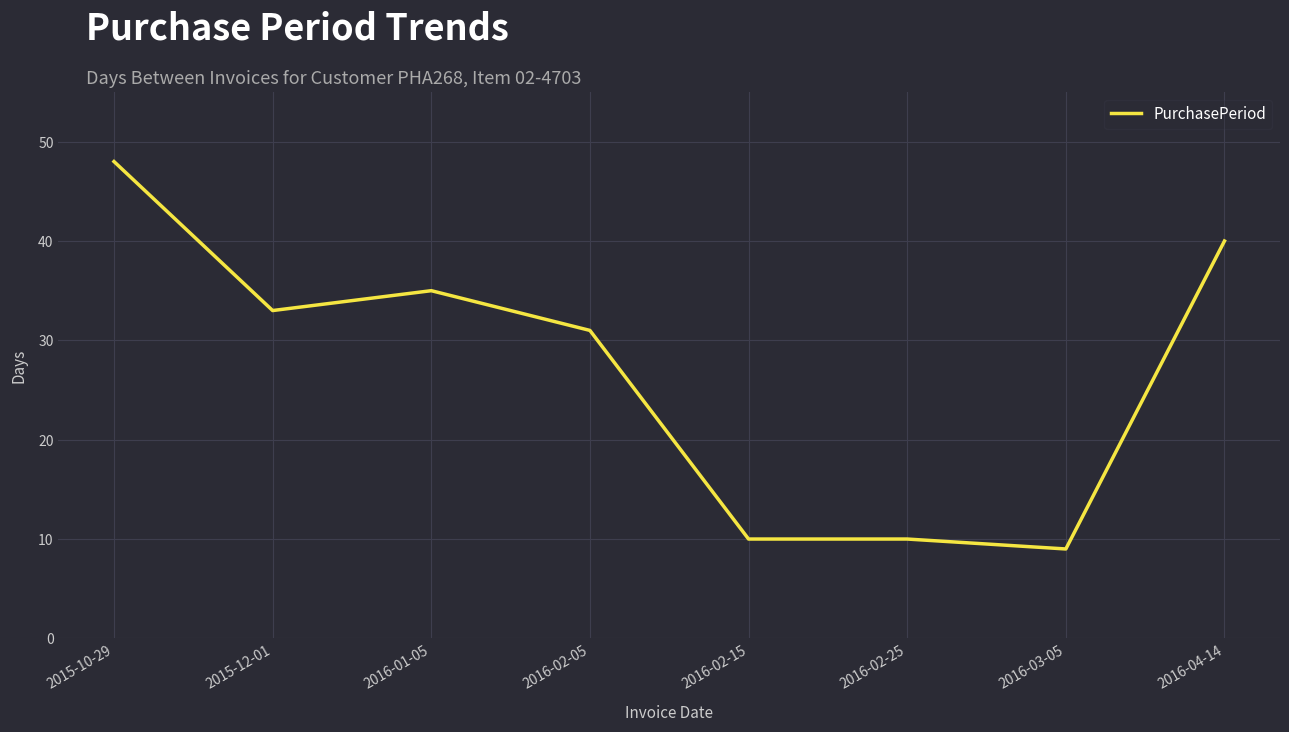

True or false: the data shows 49 at 2016-01-05.

False